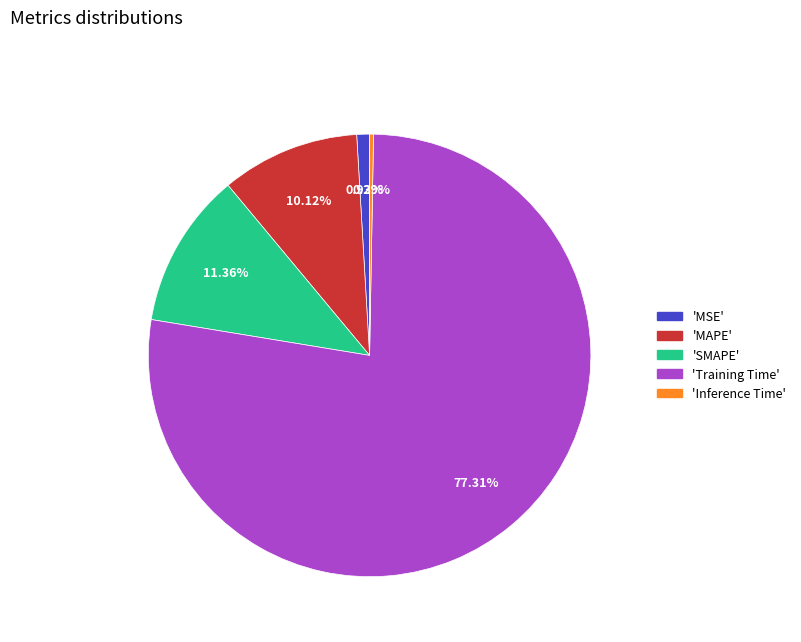

How many slices are in this pie chart?

5